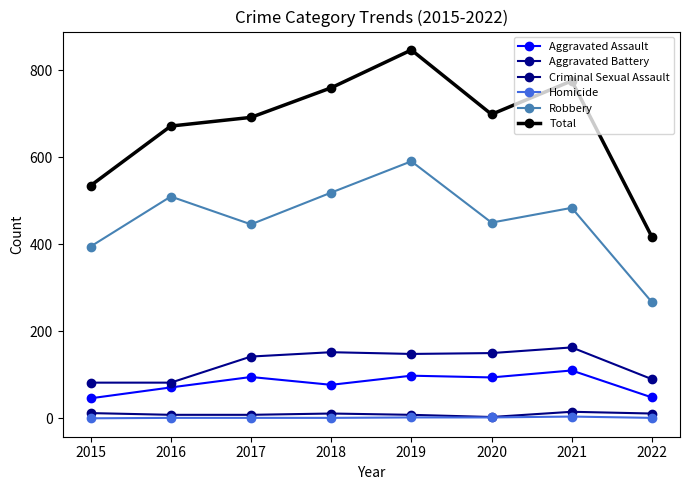

True or false: Criminal Sexual Assault and Aggravated Battery cross at least once.

False